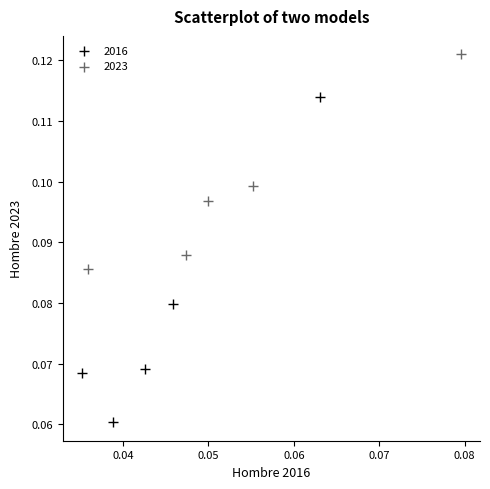

Which series reaches the maximum Y coordinate?

2023